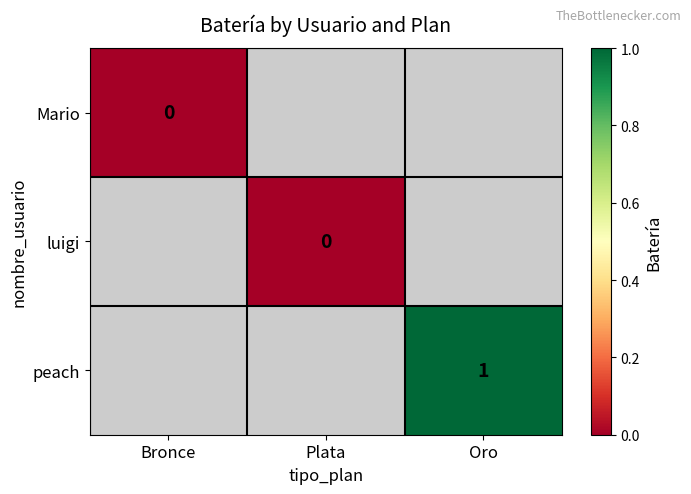

At how many categories does at least one series exceed 0?

1